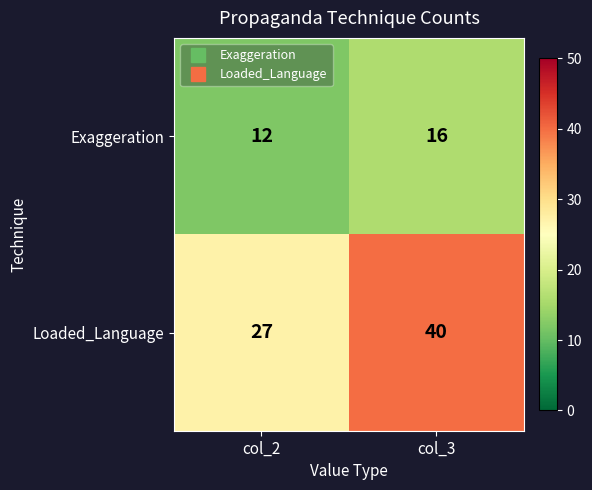

Count the number of data series in this chart.

2